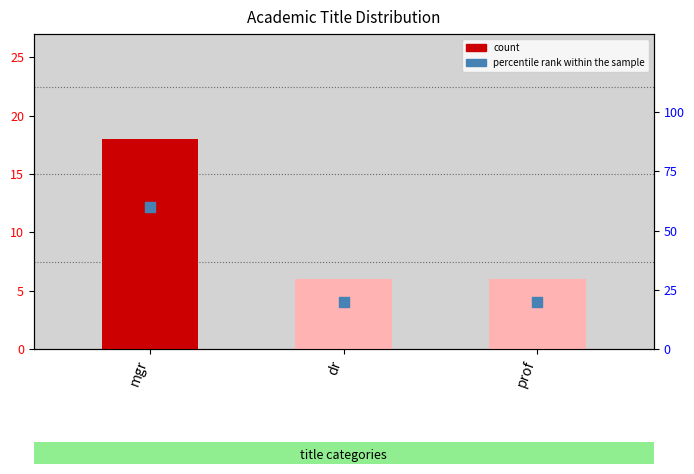

What are all the series names shown in the legend?

count, percentile rank within the sample